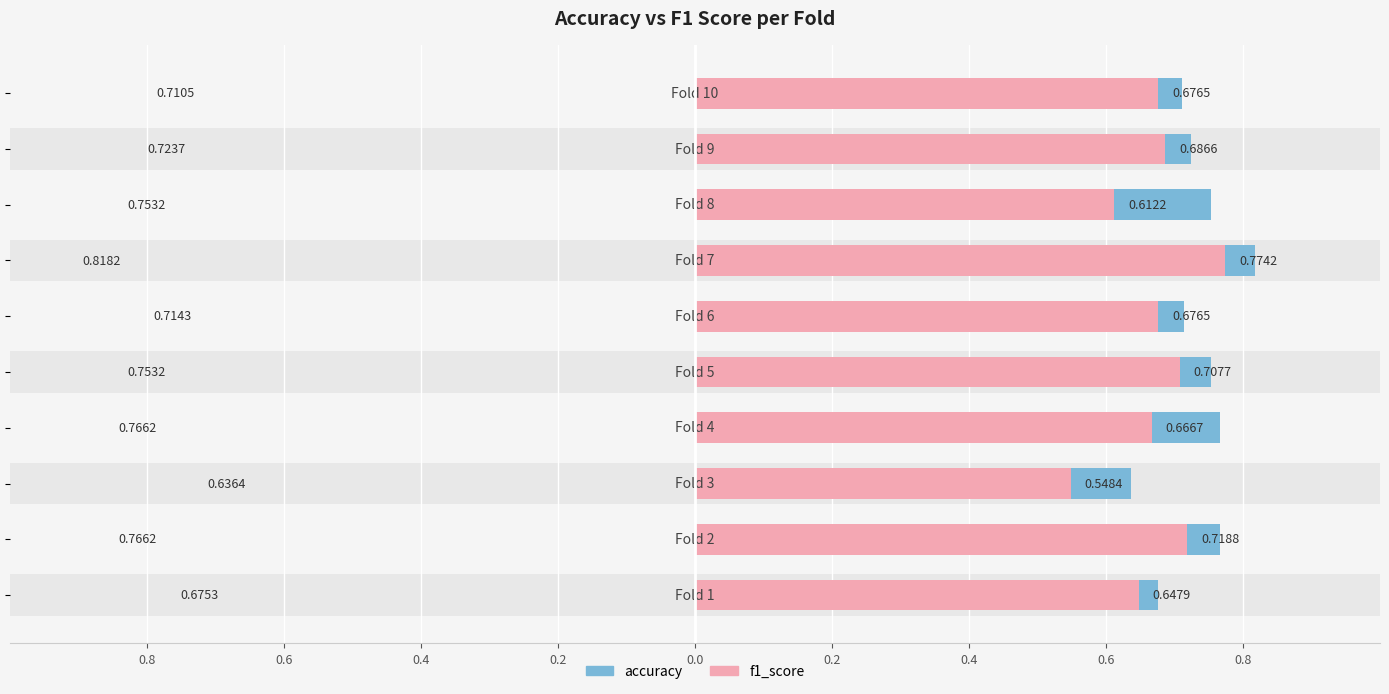

What are all the series names shown in the legend?

accuracy, f1_score